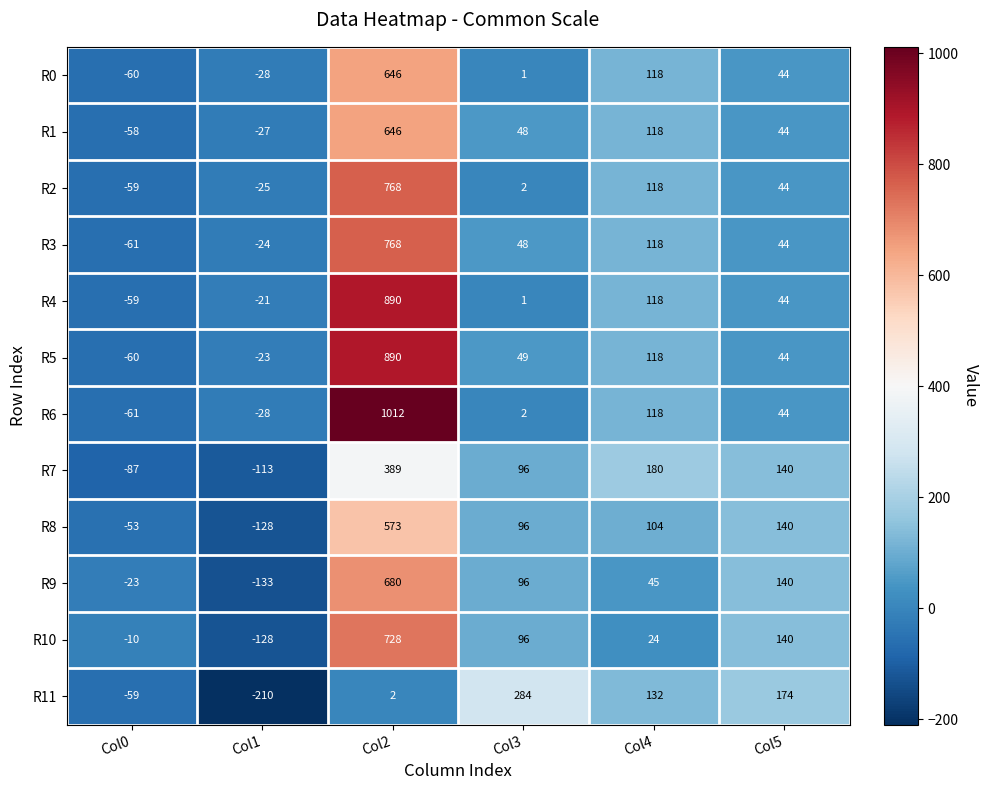

What is the total value across all series at Col3?

819